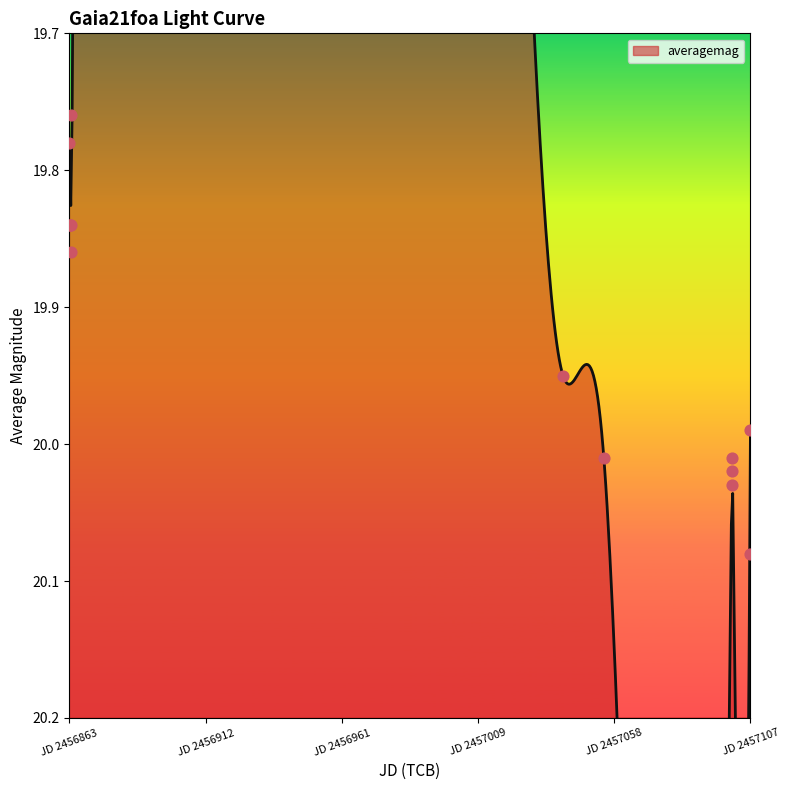

What is the ratio of the value at 2014-07-25 to the value at 2014-07-25?

1.0